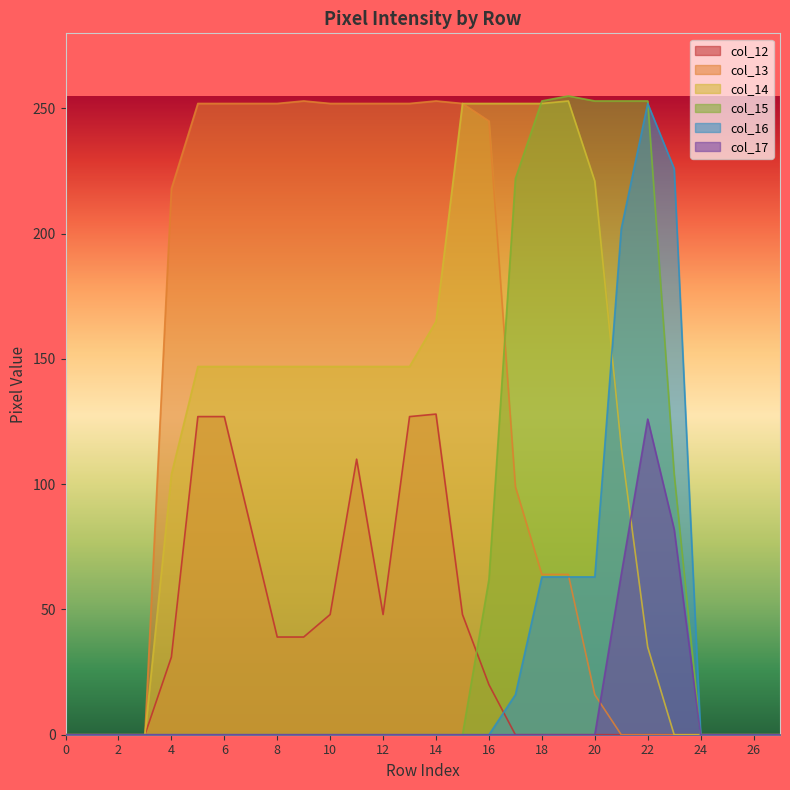

Is it true that col_16 equals 44 at 18?

False